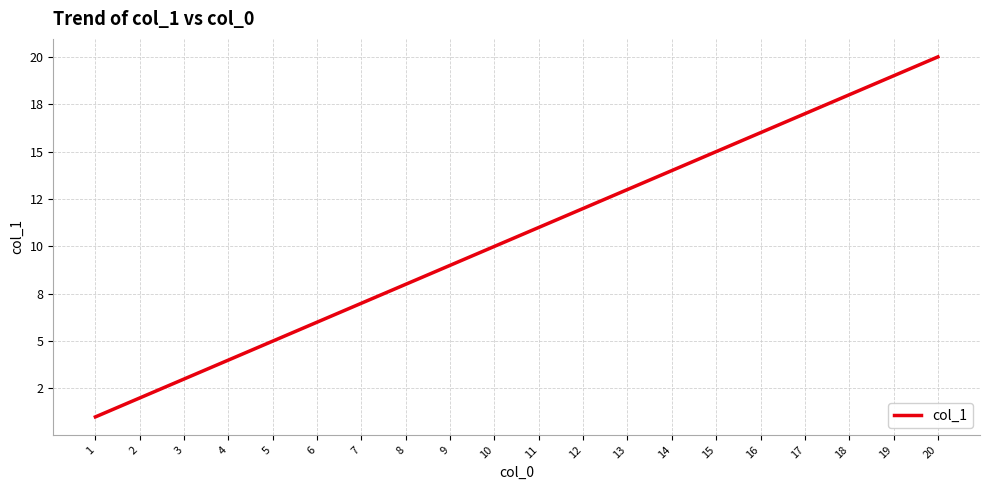

Rank the categories by value from highest to lowest.

20, 19, 18, 17, 16, 15, 14, 13, 12, 11, 10, 9, 8, 7, 6, 5, 4, 3, 2, 1